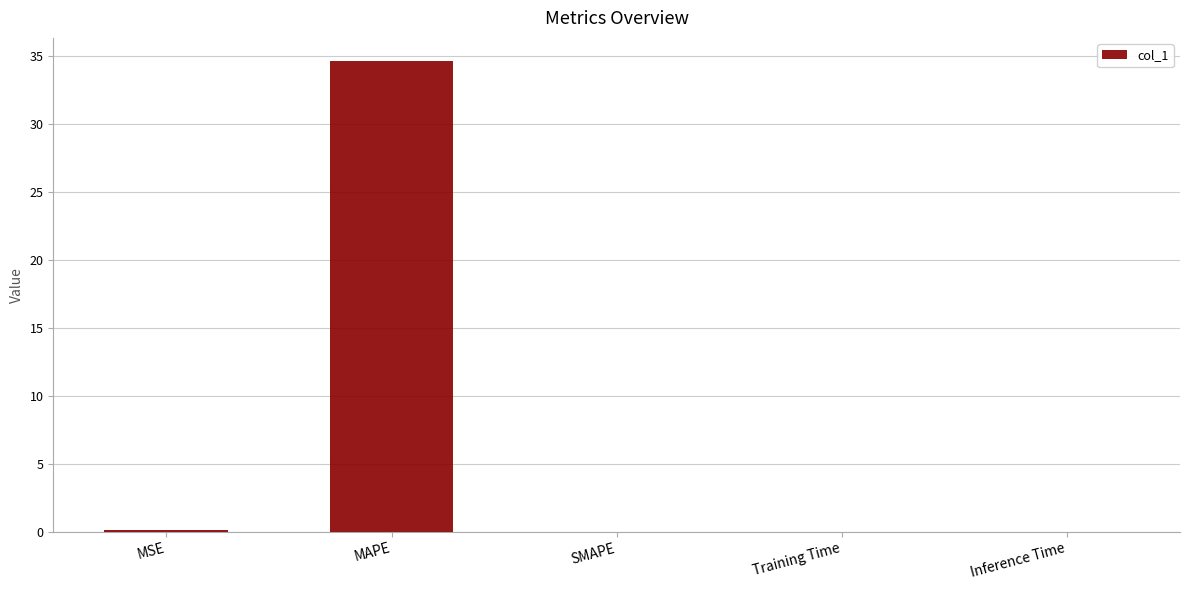

True or false: the data shows -23.1 at SMAPE.

False